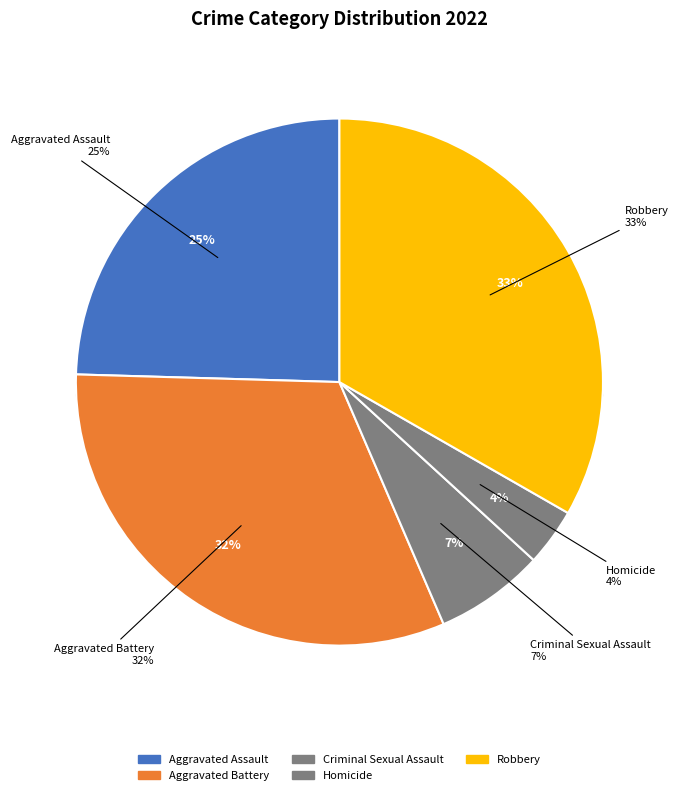

How many slices are in this pie chart?

5